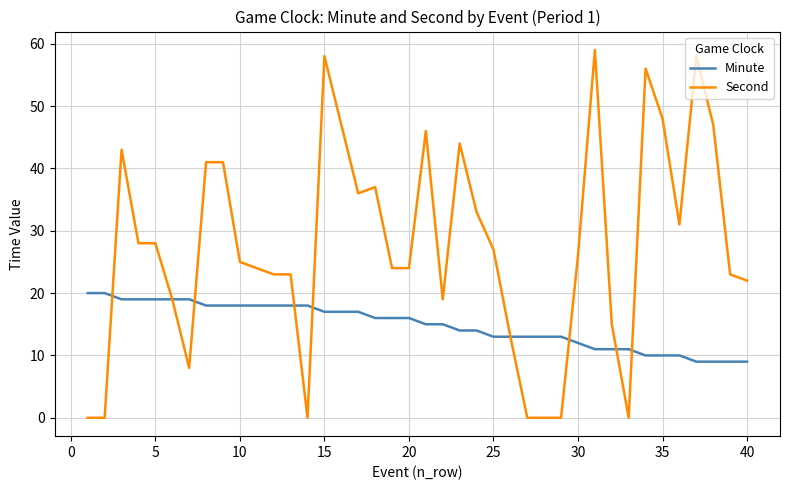

How many distinct data groups are displayed?

2